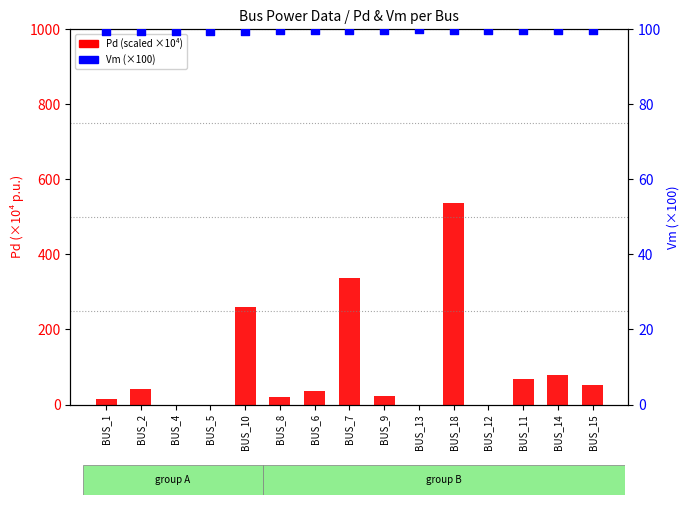

At how many categories does at least one series exceed 281?

2